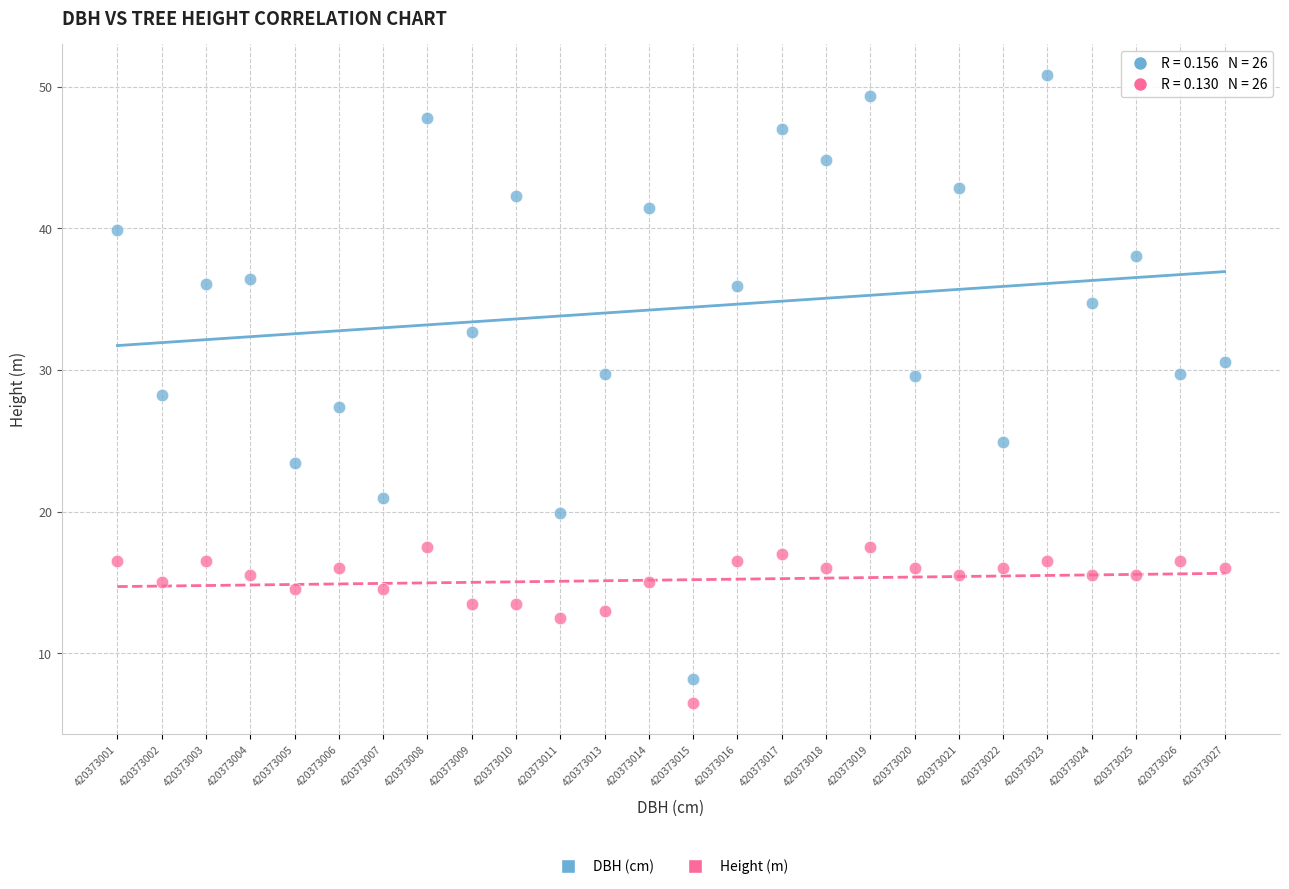

Which series has the largest Y range (max minus min)?

DBH (cm)